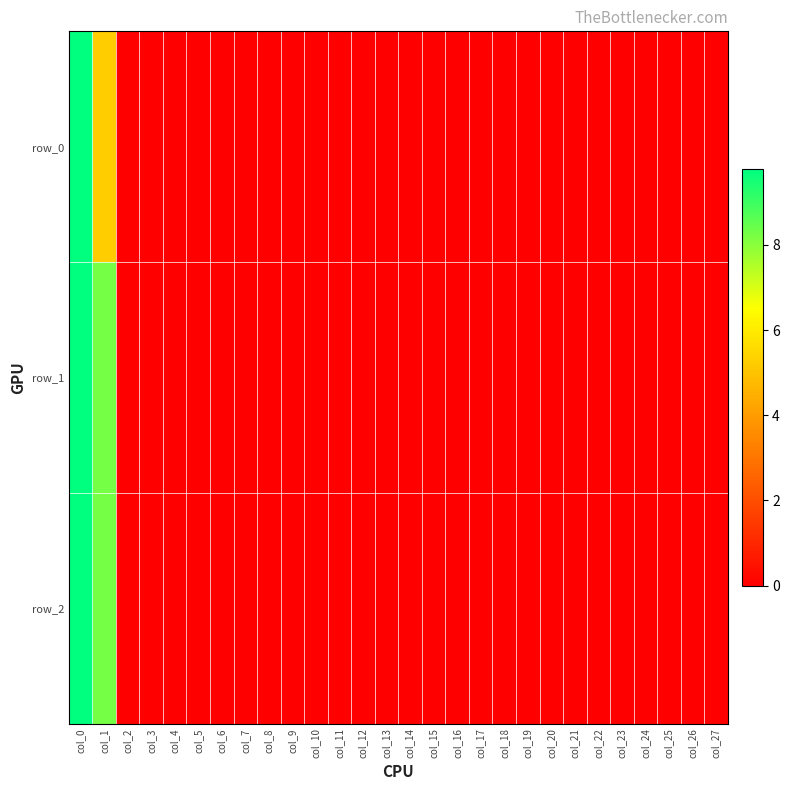

At which category is the sum across all series the highest?

col_0